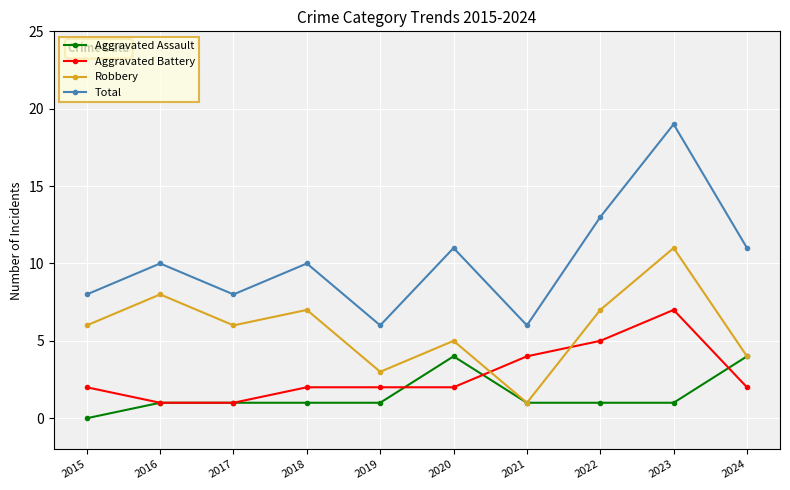

What value does the Total series have at 2021, to the nearest 10?

10